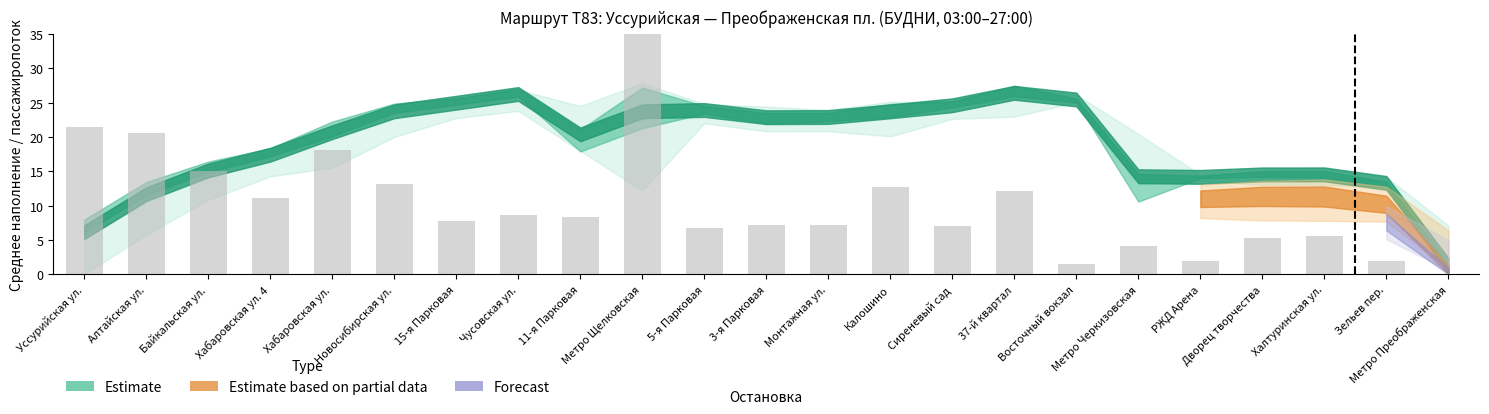

List the labels in order of value, largest first.

Метро Щелковская, Уссурийская ул., Алтайская ул., Хабаровская ул., Байкальская ул., Новосибирская ул., Калошино, 37-й квартал, Хабаровская ул. 4, Чусовская ул., 11-я Парковая, 15-я Парковая, Монтажная ул., 3-я Парковая, Сиреневый сад, 5-я Парковая, Халтуринская ул., Дворец творчества, Метро Черкизовская, РЖД Арена, Зельев пер., Восточный вокзал, Метро Преображенская